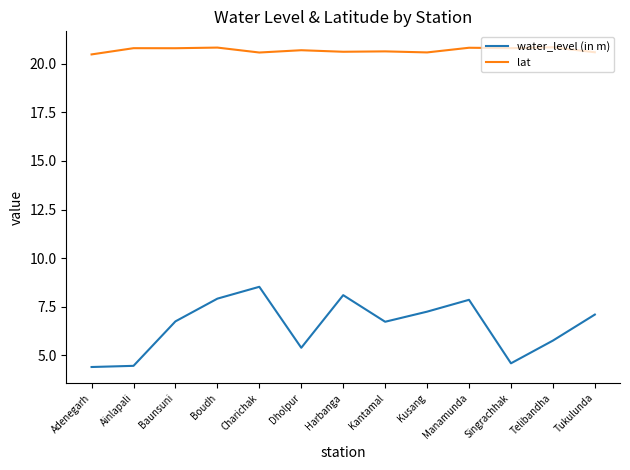

At which label does water_level (in m) reach its peak?

Charichak